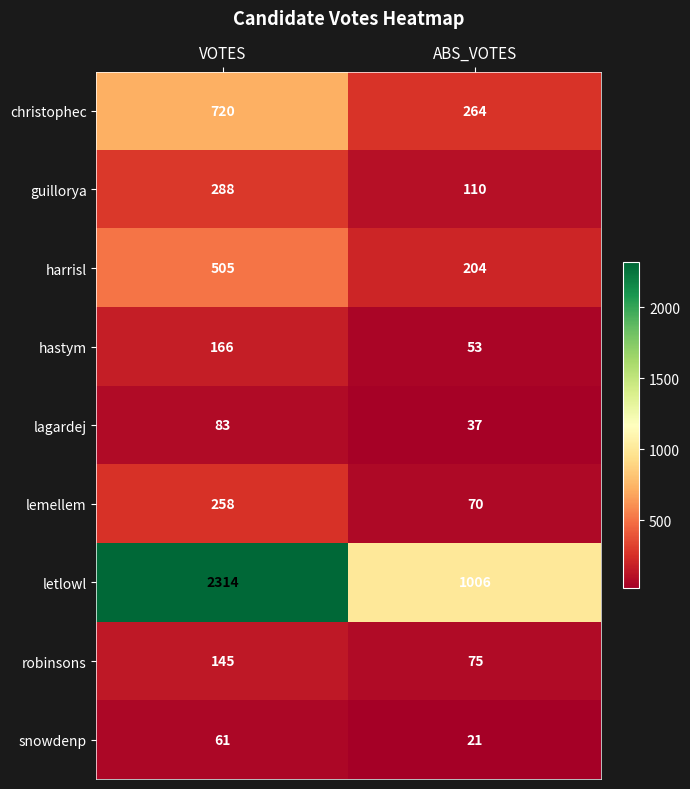

Is it true that snowdenp equals 21 at ABS_VOTES?

True